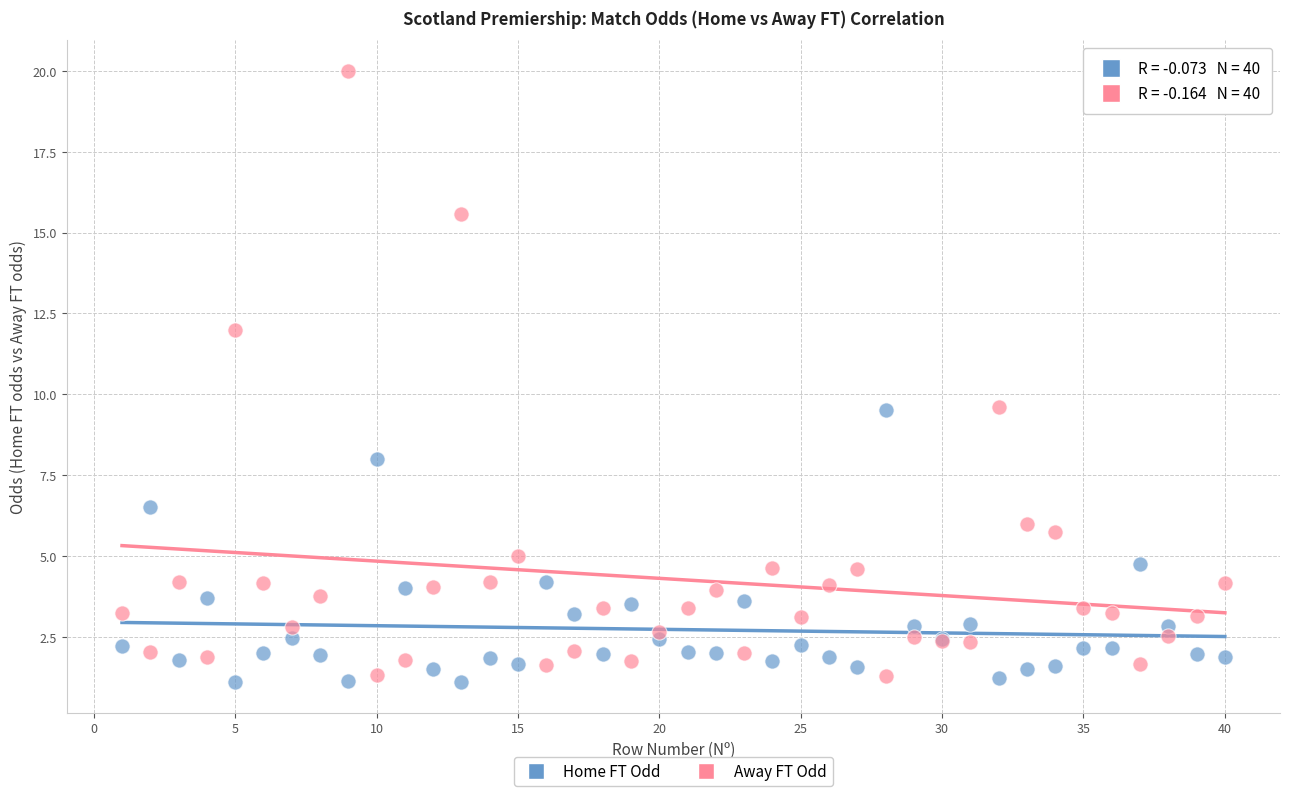

What is the X range (max minus min) for the scatter plot?

39.0